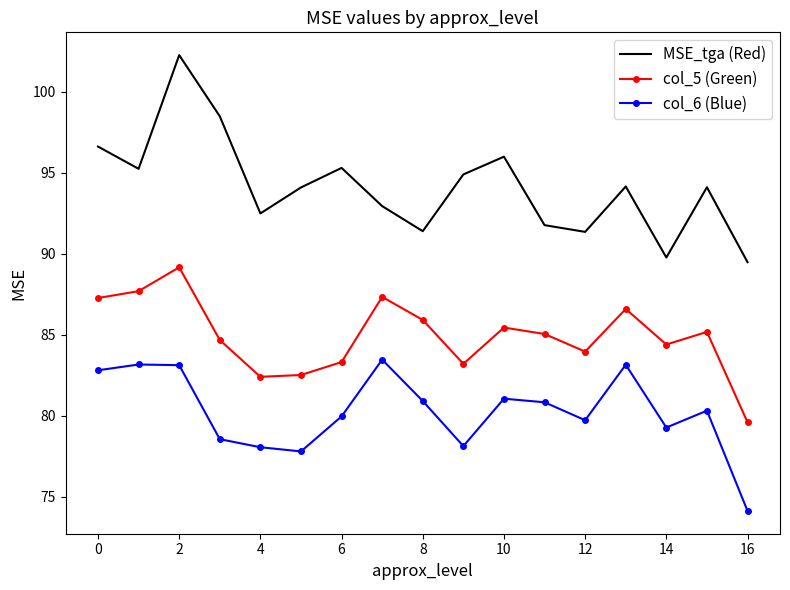

What is the maximum value for col_5 (Green)?

89.2